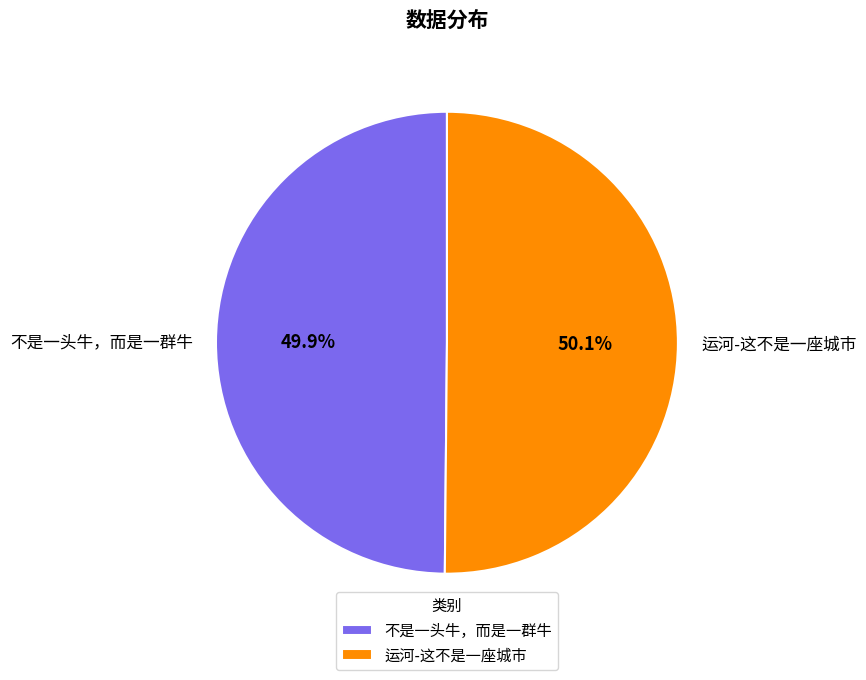

Count the number of slices in the pie.

2